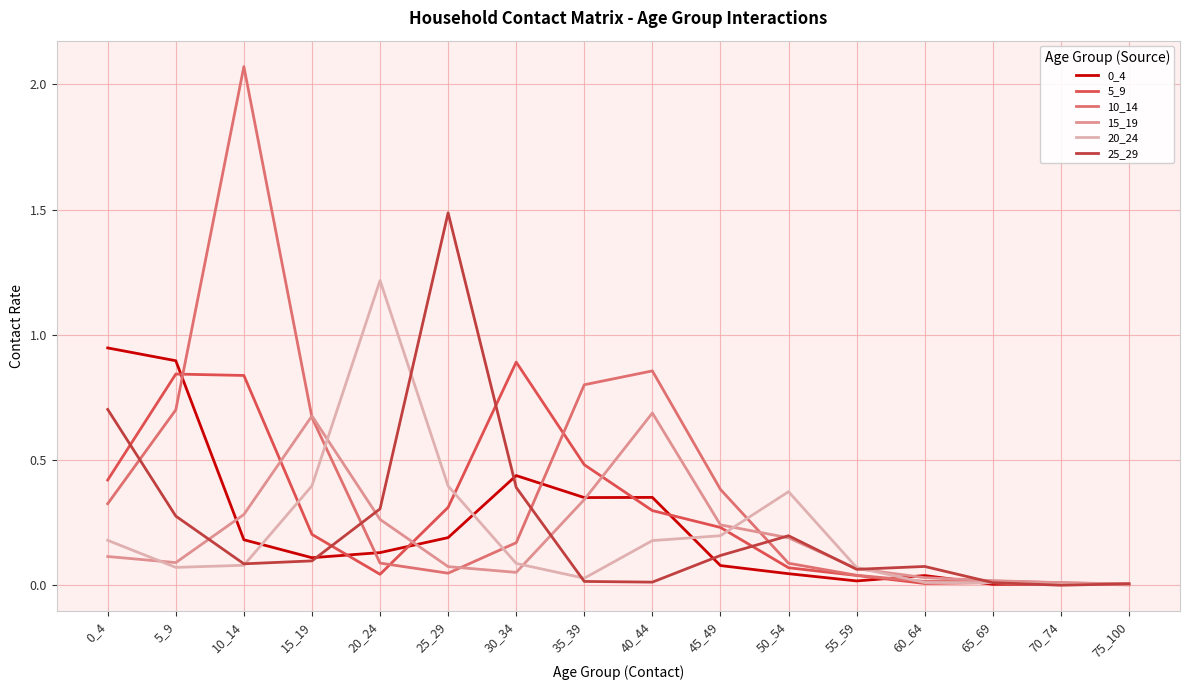

Is this an area chart (filled region under the line)?

No